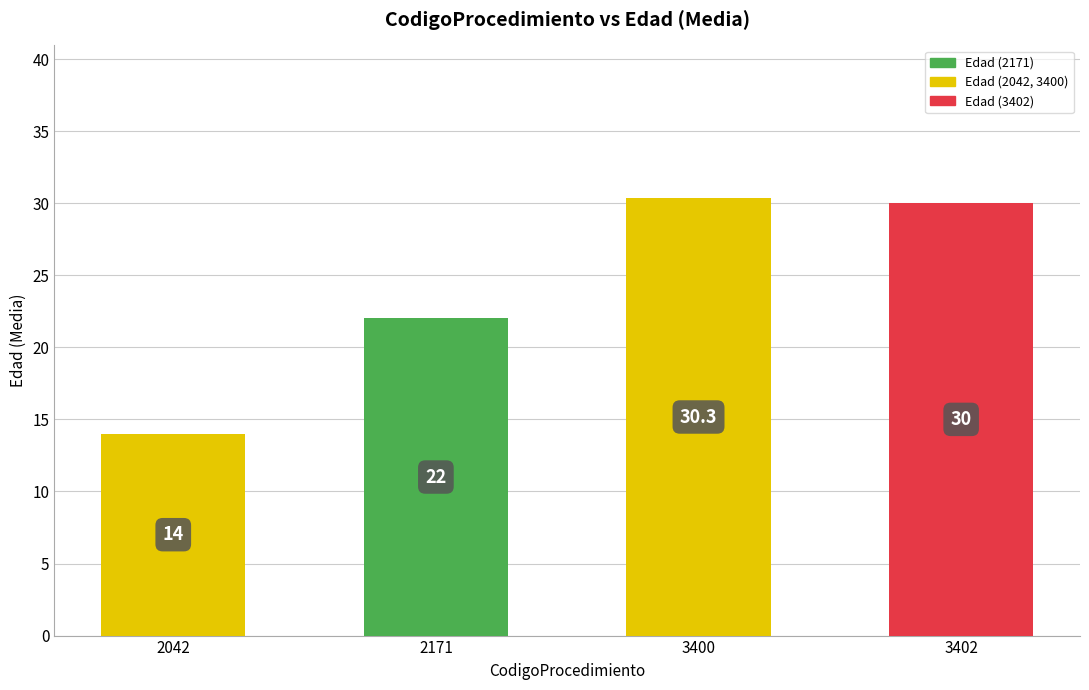

What is the maximum value shown in the chart?

30.3